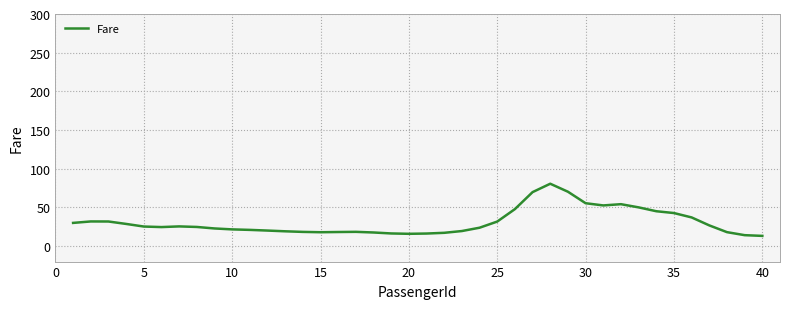

What is the greatest value displayed?

80.6